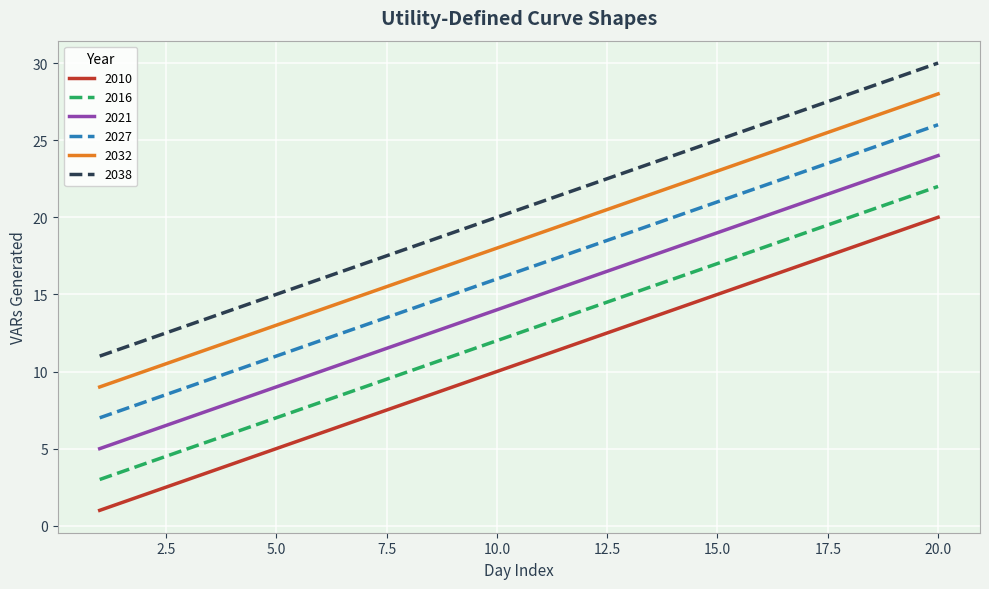

Rank the series by their maximum value, from lowest to highest.

2010, 2016, 2021, 2027, 2032, 2038